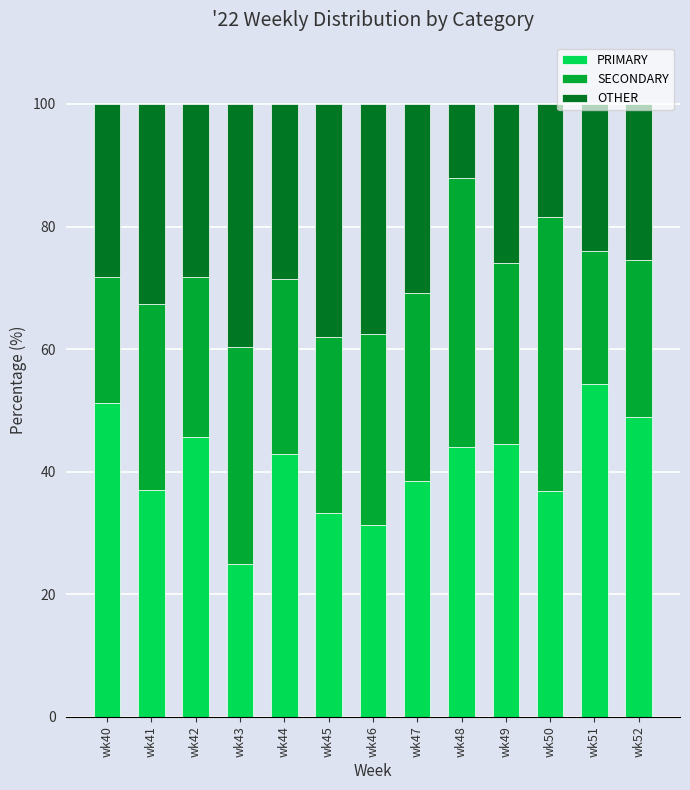

What is the difference between the maximum and minimum values in the PRIMARY series?

29.3